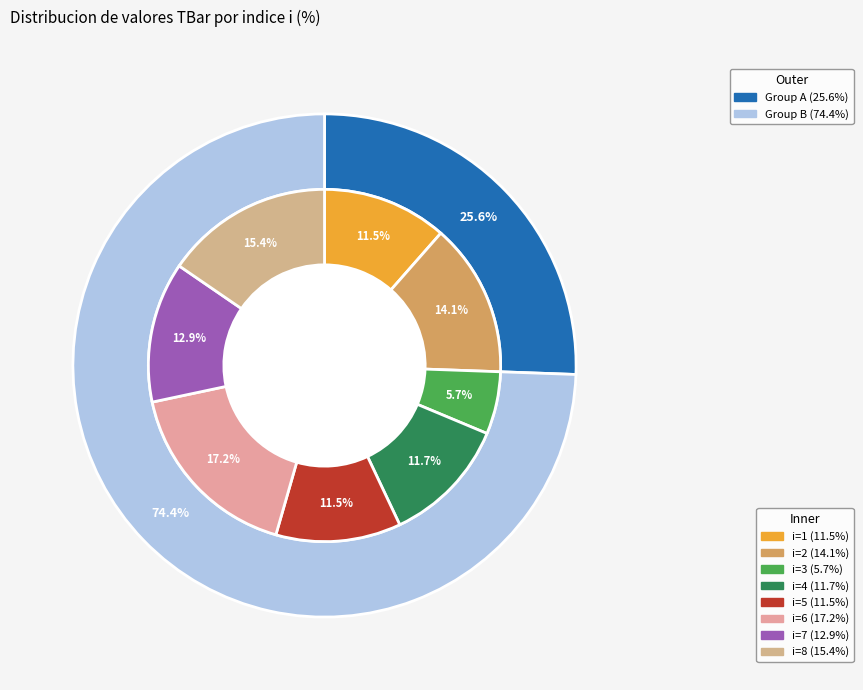

Which slice is the smallest?

3